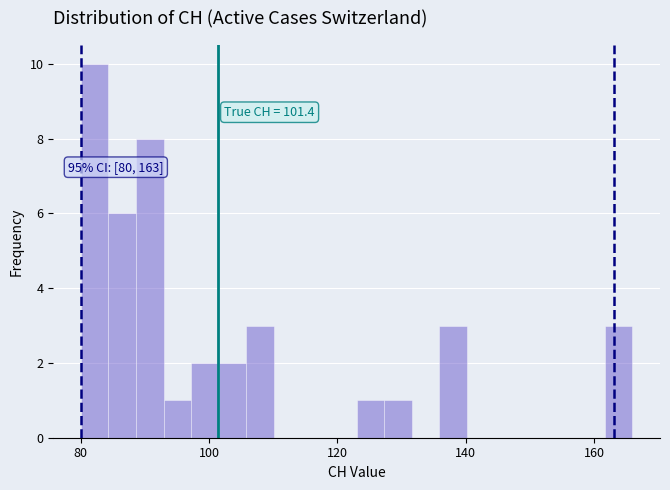

Read against the x-axis, roughly where is the centre of the tallest bar?

82